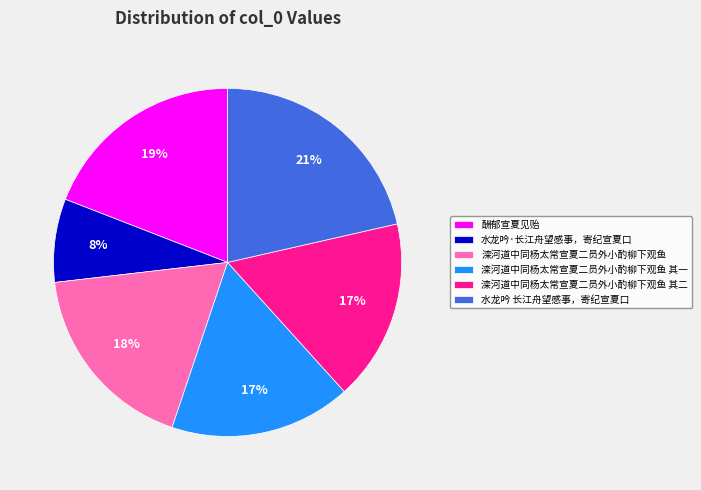

True or false: 滦河道中同杨太常宣夏二员外小酌柳下观鱼 其二 accounts for 6% of the total.

False